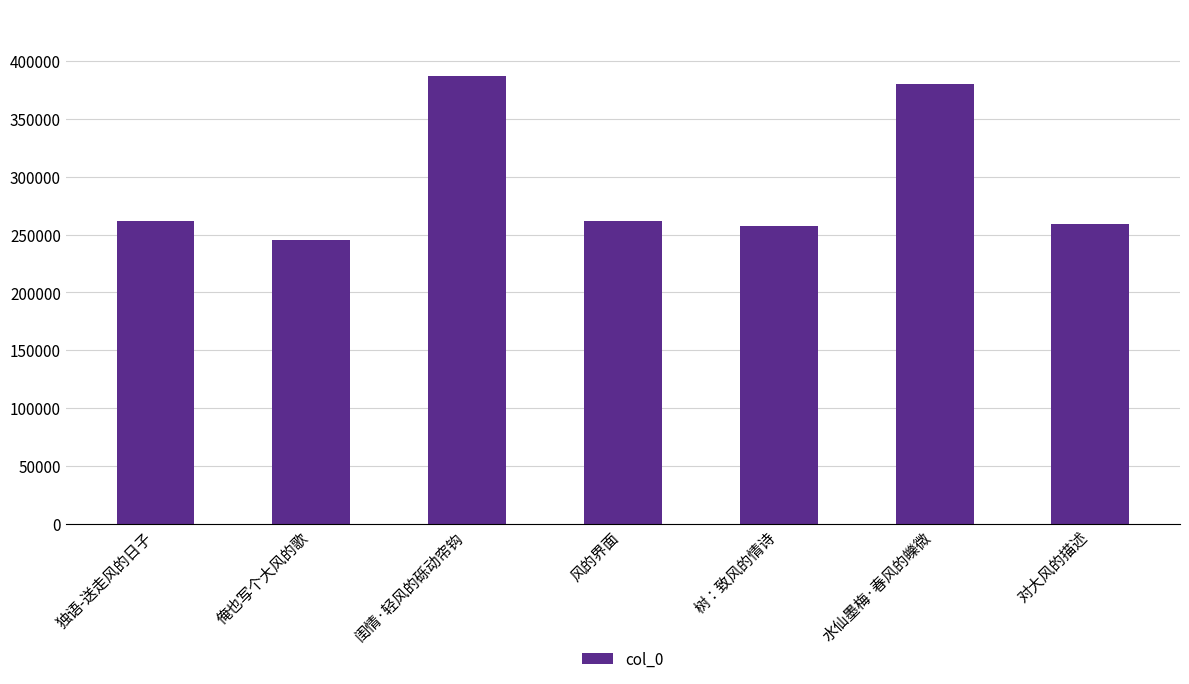

What is the minimum value shown in the chart?

245475